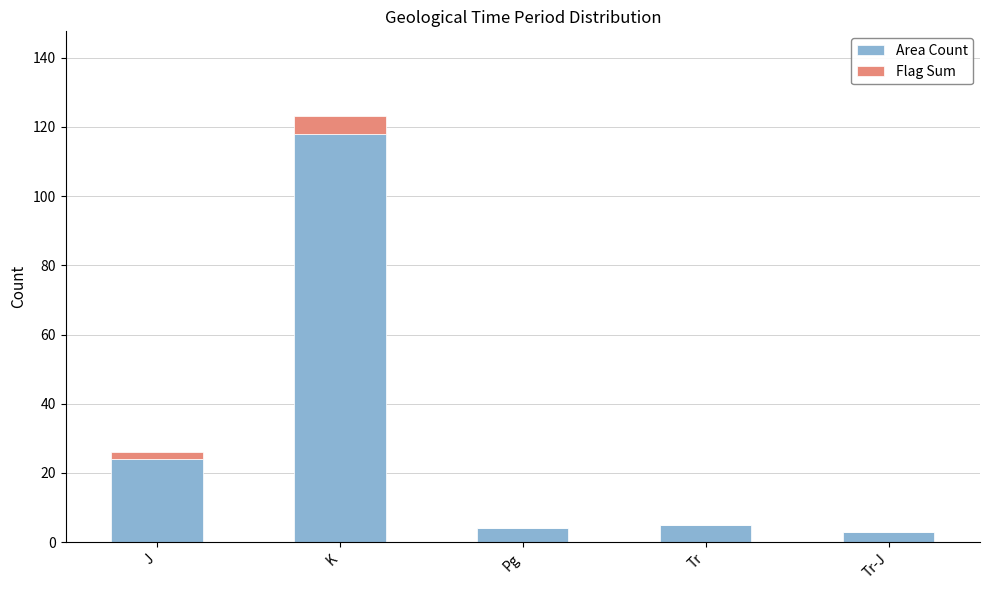

At which label is Area Count closest to 60?

J